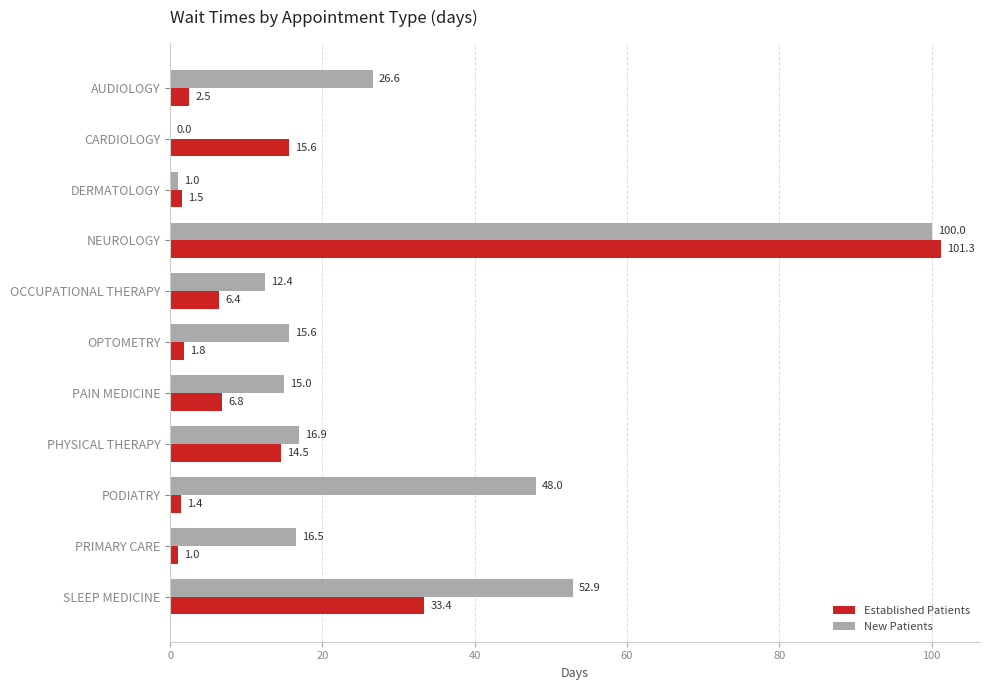

Which category has the highest value in the Established Patients series?

NEUROLOGY